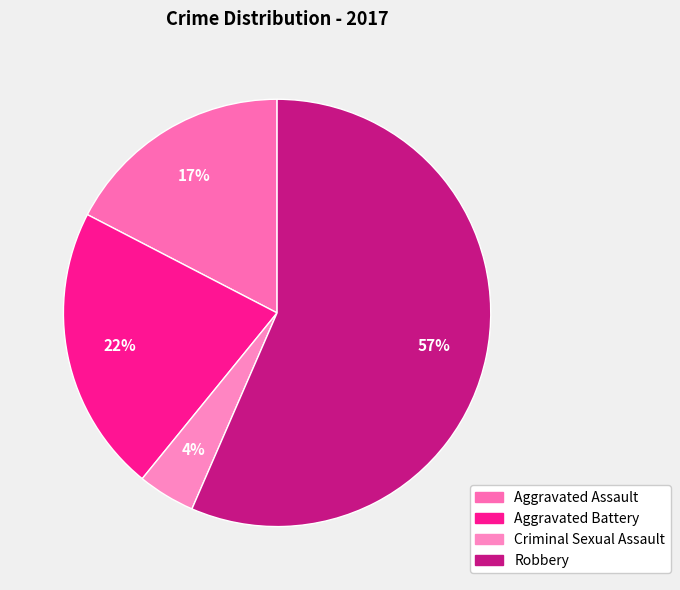

Combined, do Aggravated Battery and Aggravated Assault account for over 50%?

No